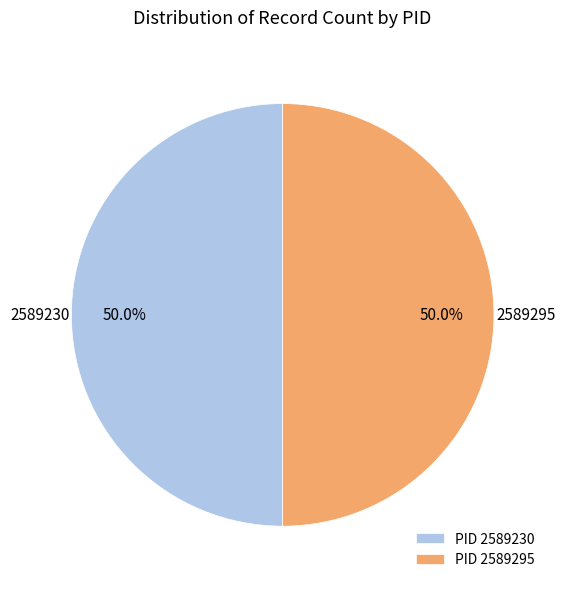

What percentage is NOT represented by PID 2589295?

50.0%